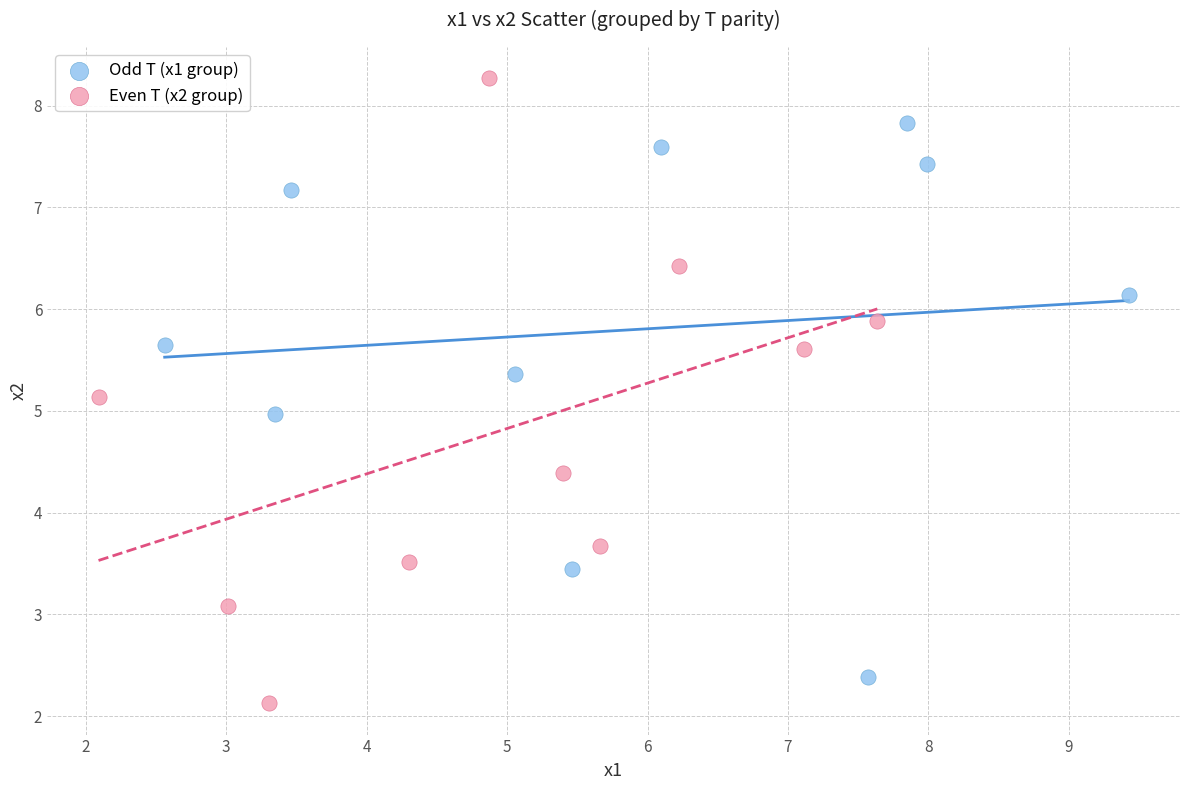

Which series has the largest Y range (max minus min)?

Even T (x2 group)